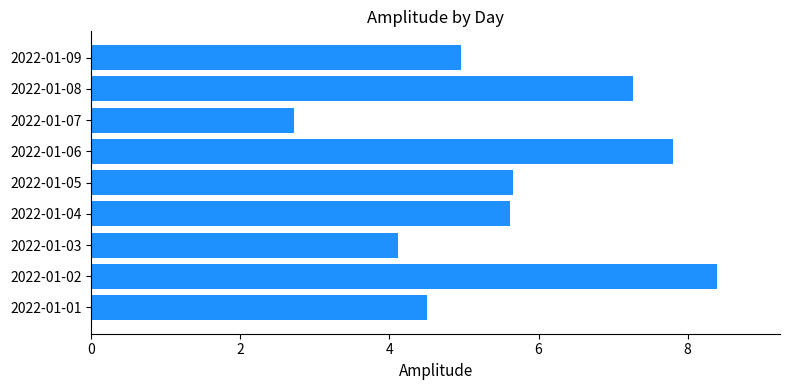

What is the difference between the maximum and minimum values?

5.7